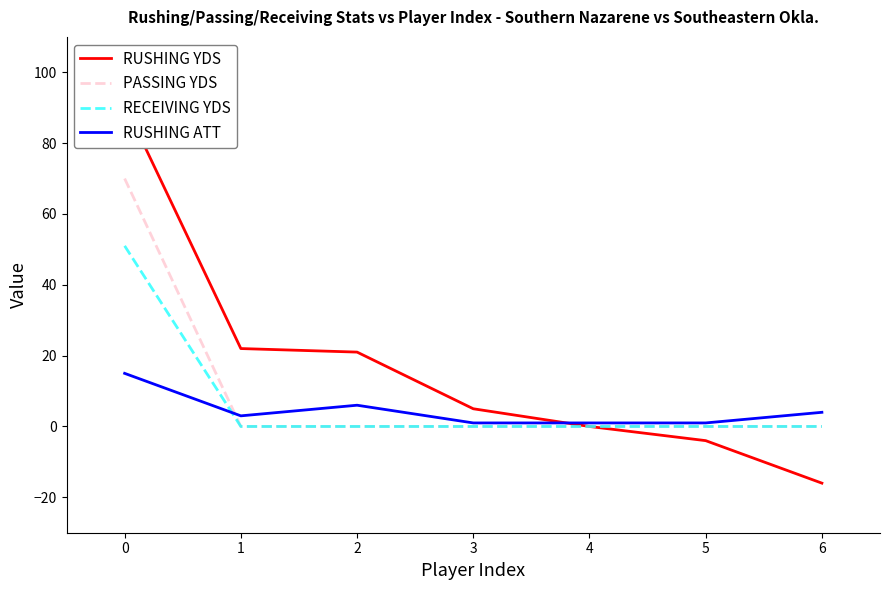

True or false: RUSHING YDS and PASSING YDS cross at least once.

False